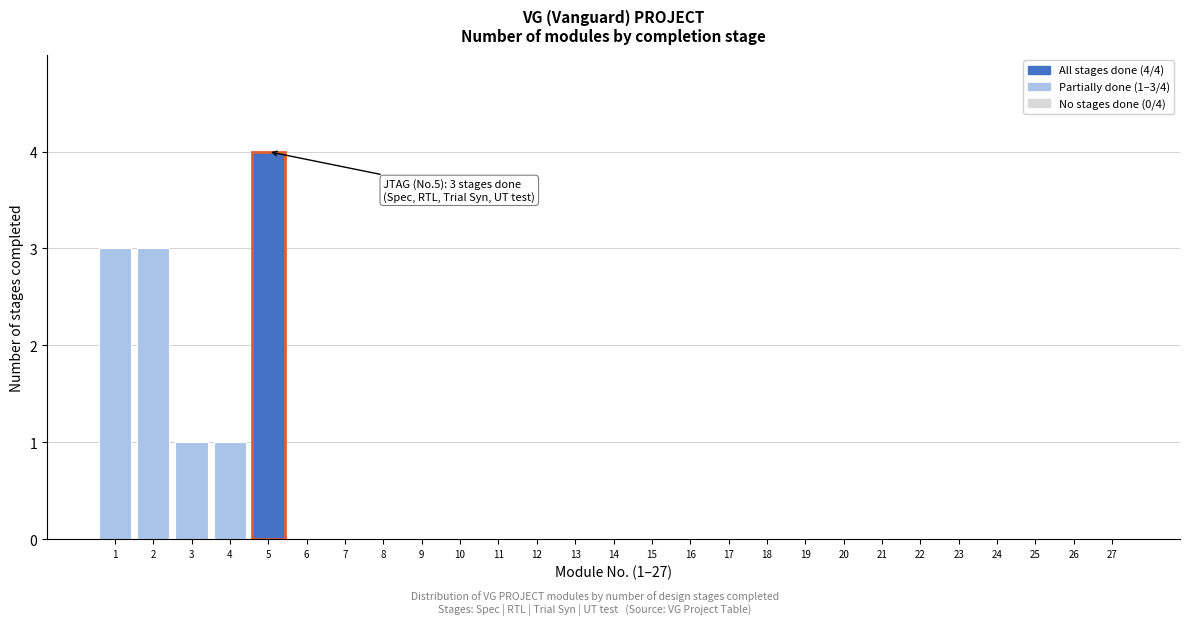

Reading left to right, extract all data points from this chart.

1=3	2=3	3=1	4=1	5=4	6=0	7=0	8=0	9=0	10=0	11=0	12=0	13=0	14=0	15=0	16=0	17=0	18=0	19=0	20=0	21=0	22=0	23=0	24=0	25=0	26=0	27=0